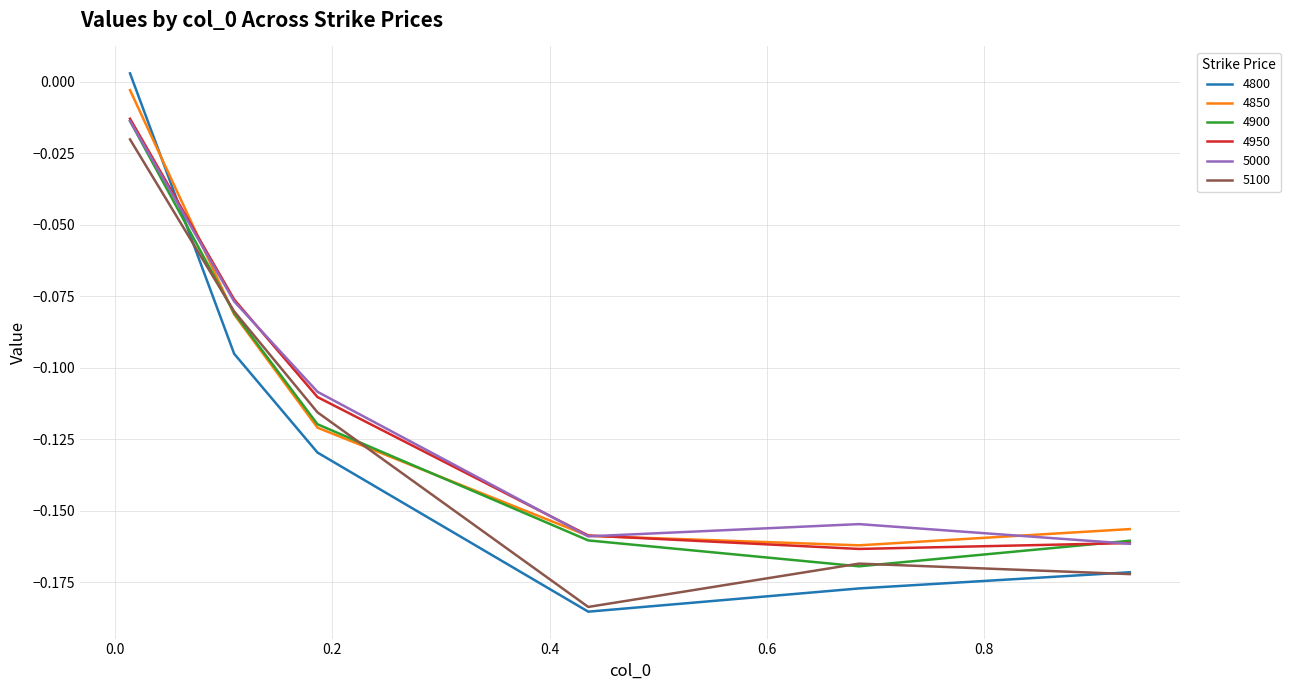

True or false: 4850 and 4800 cross at least once.

True